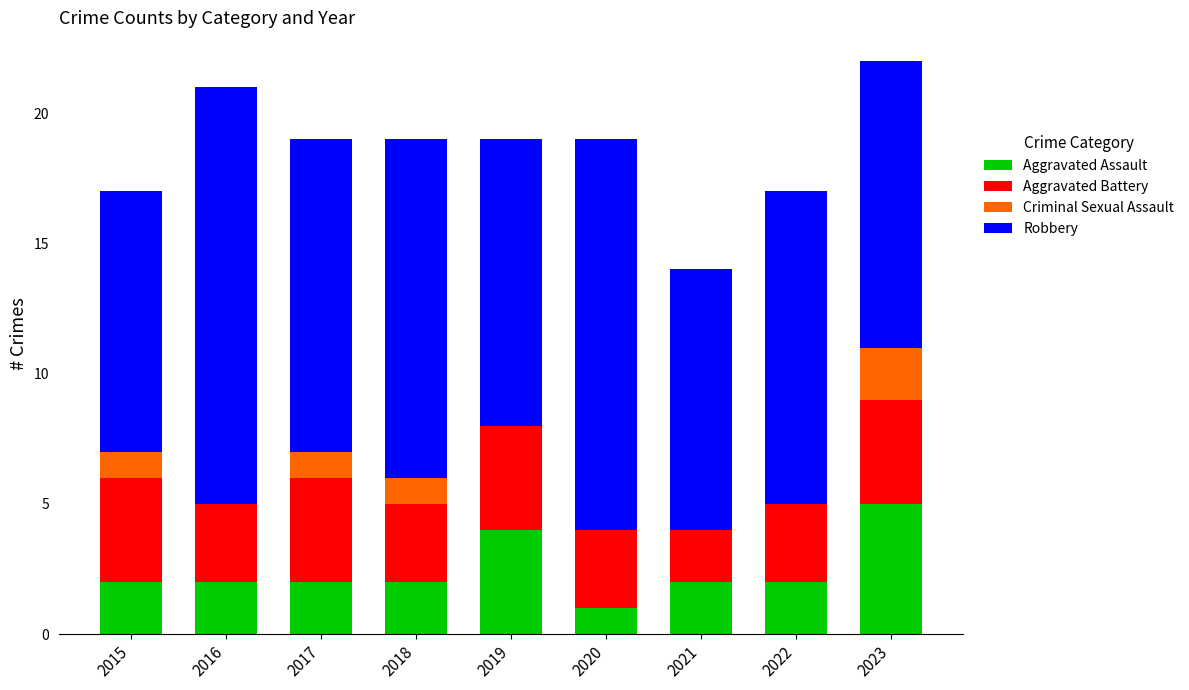

What is the maximum value for Aggravated Assault?

5